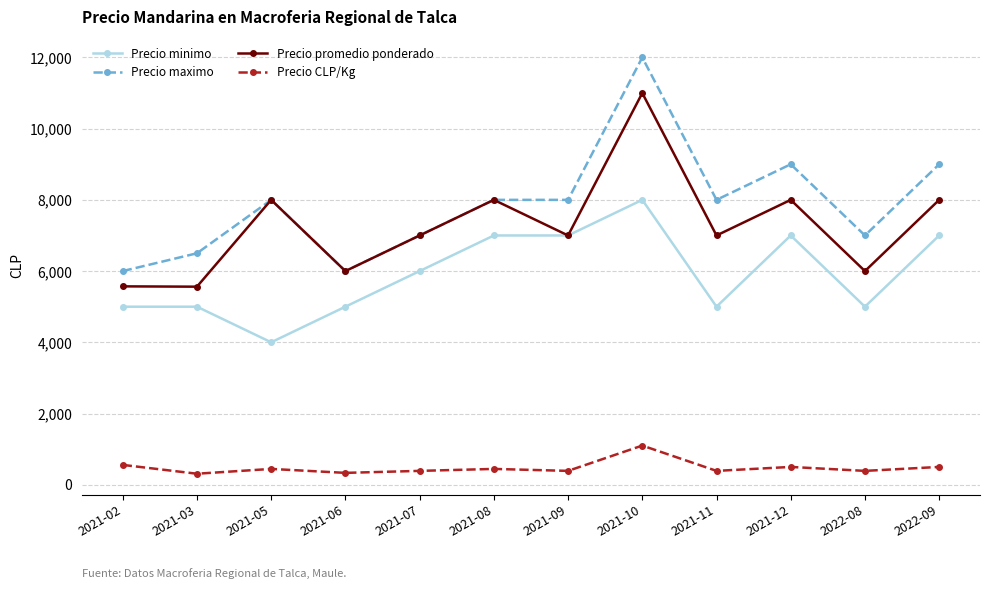

At 2022-08, list the series in order from smallest to largest.

Precio CLP/Kg, Precio minimo, Precio promedio ponderado, Precio maximo